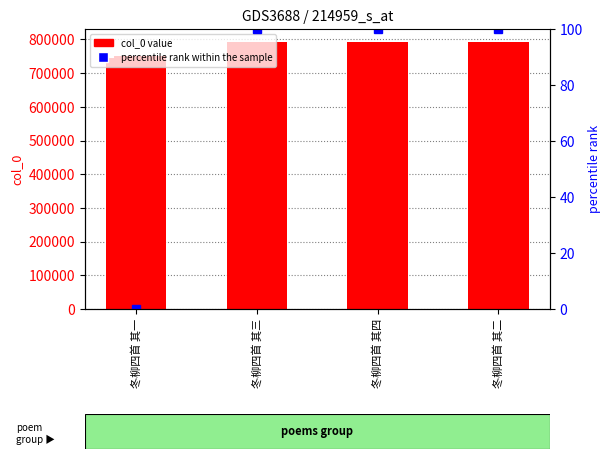

What is the label of the 1st bar from the left?

冬柳四首 其一